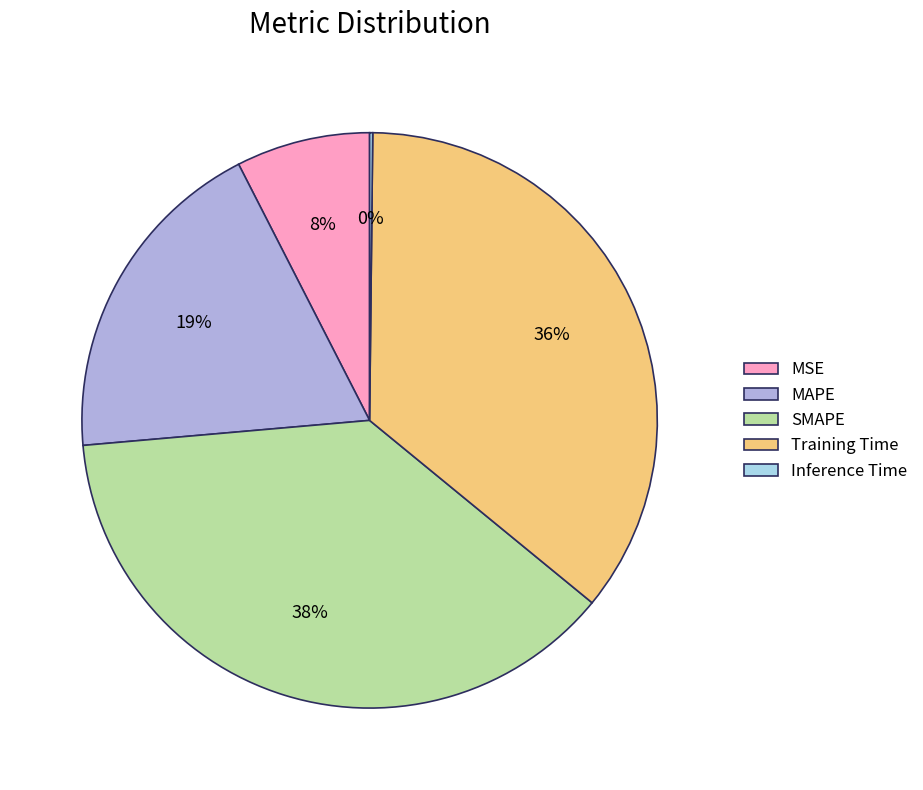

Is SMAPE the majority of the pie?

No